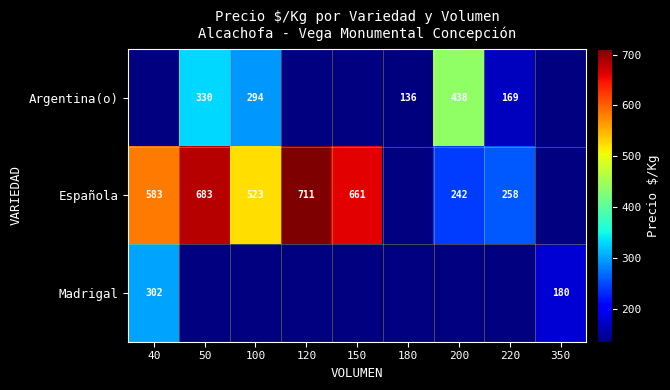

Is it true that Española equals 683 at 50?

True